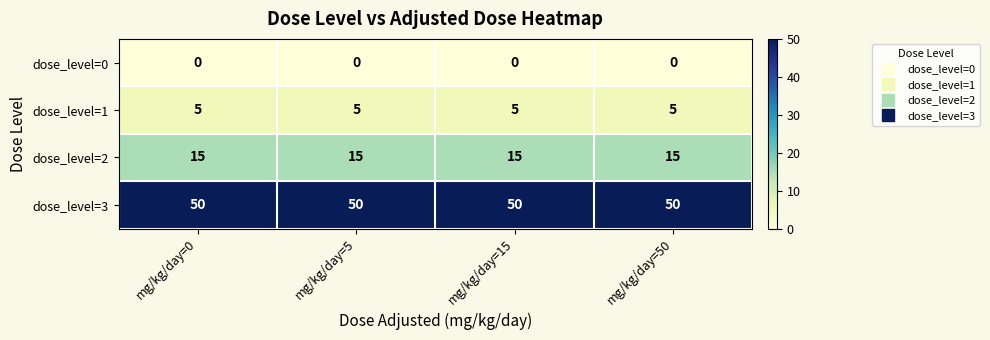

How many series are shown in this chart?

4